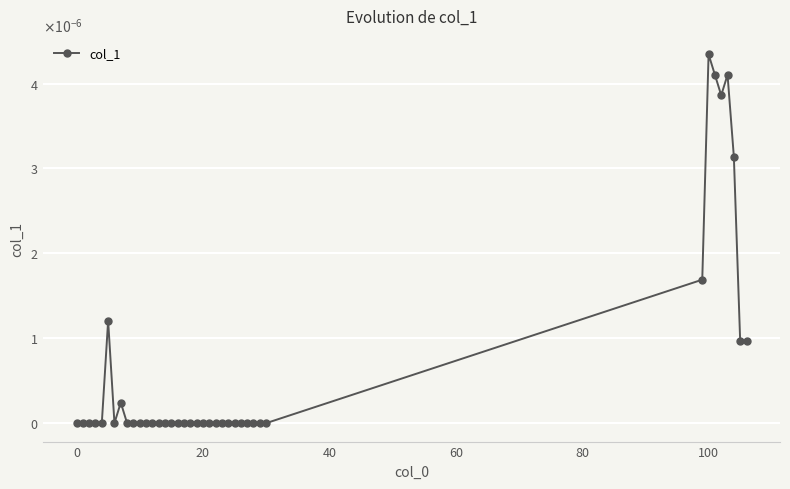

Does the chart have visible grid lines?

Yes